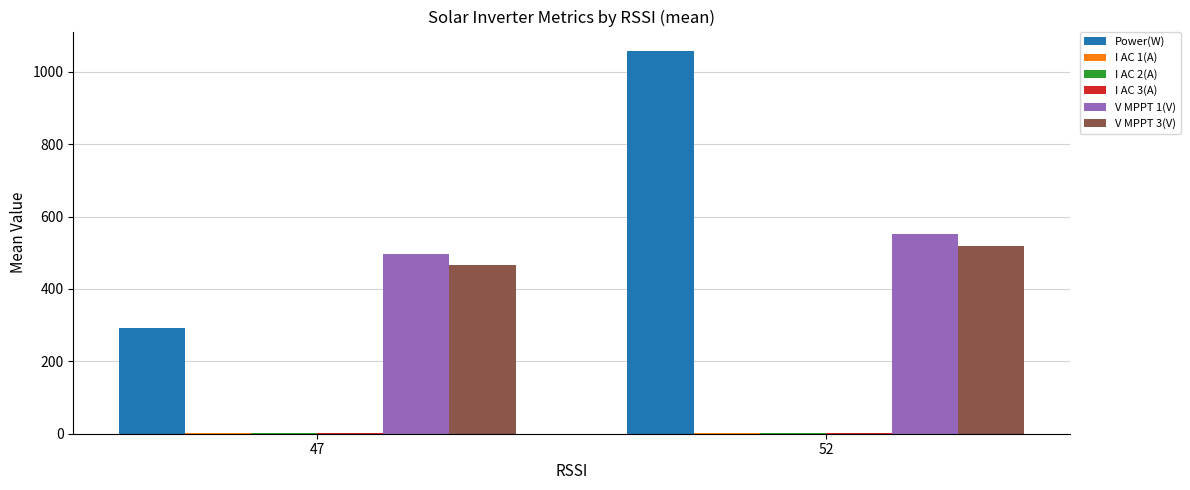

How many groups of bars are there?

2